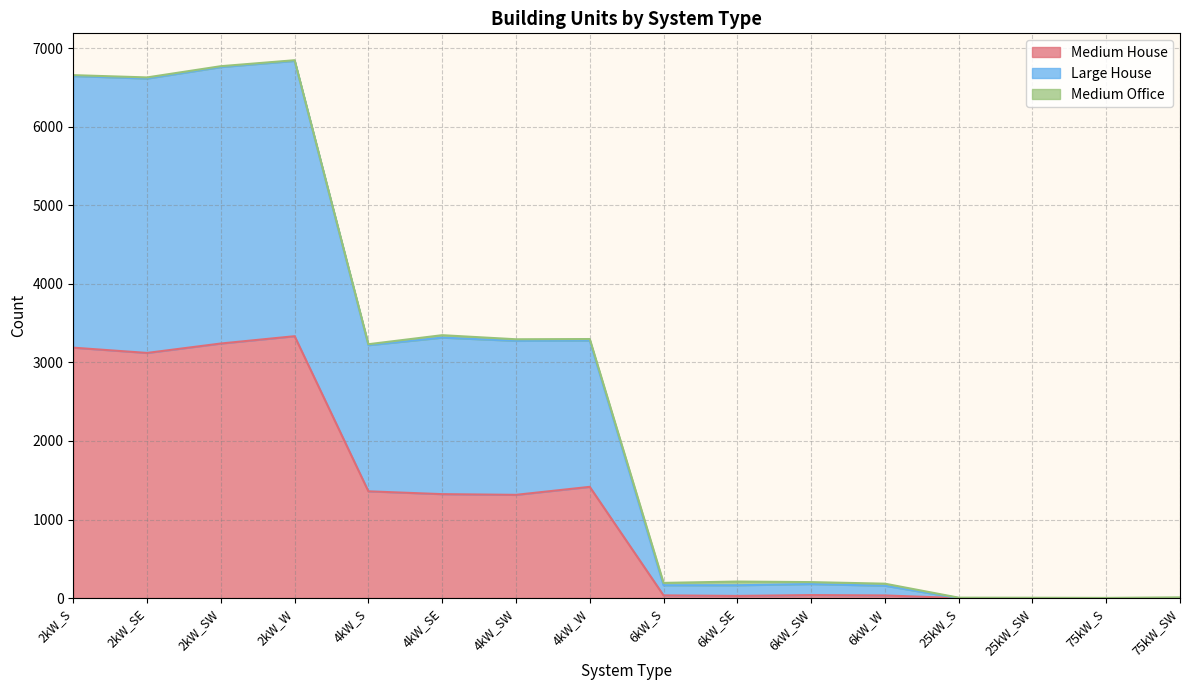

What is the highest value of the Medium House series?

3334